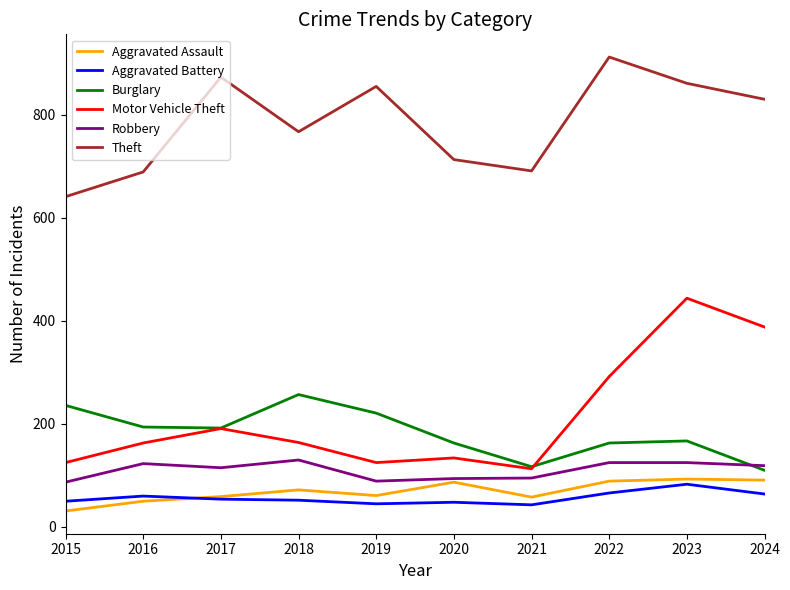

Which series has the widest spread of values?

Motor Vehicle Theft